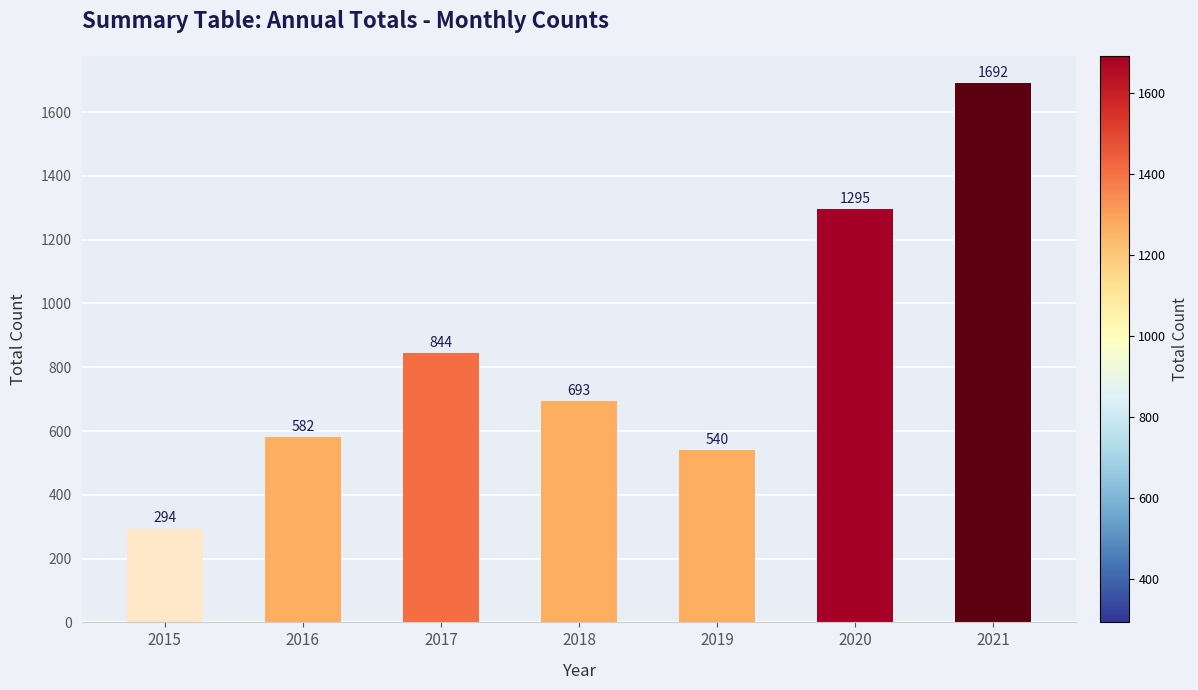

Reading left to right, what are all the values shown in this chart?

2015=294	2016=582	2017=844	2018=693	2019=540	2020=1295	2021=1692